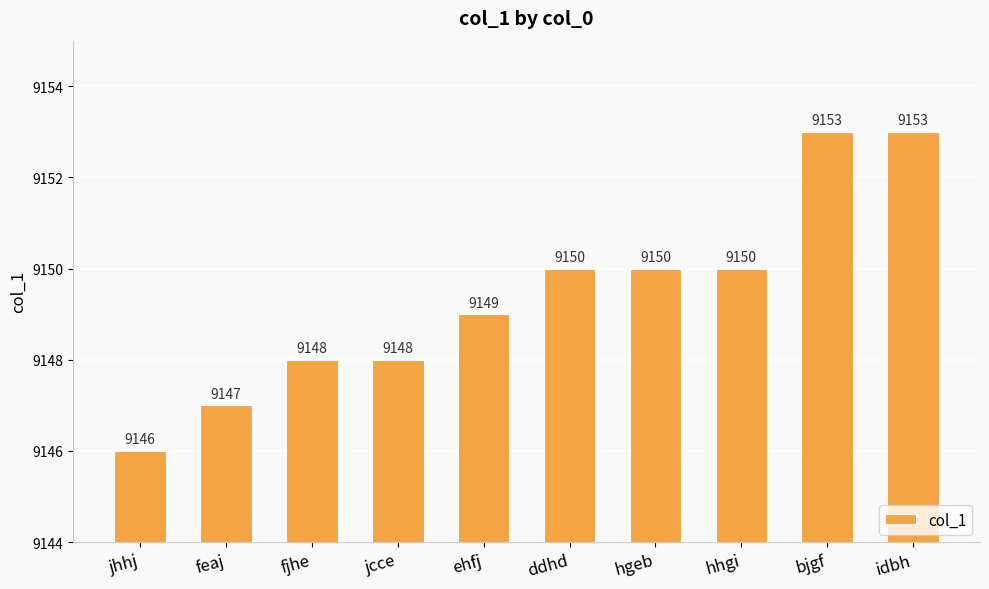

The value at bjgf is 13948. True or false?

False